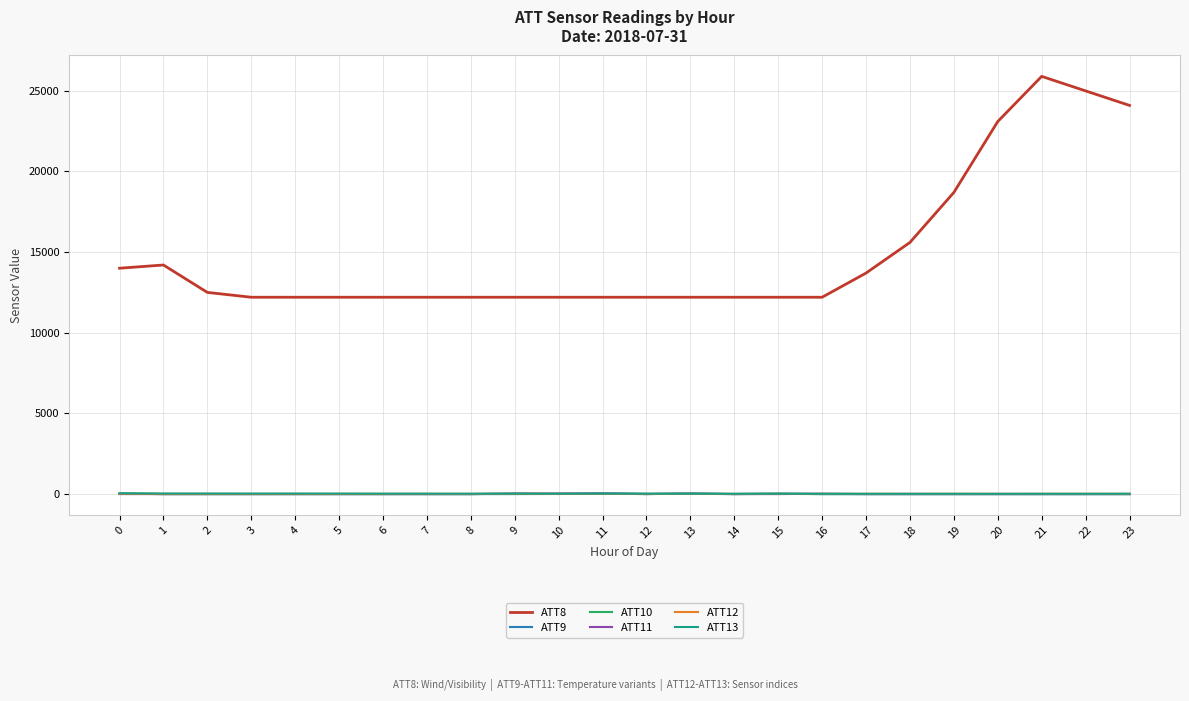

Is the value of ATT13 at 0 greater than the value of ATT8 at 5?

No